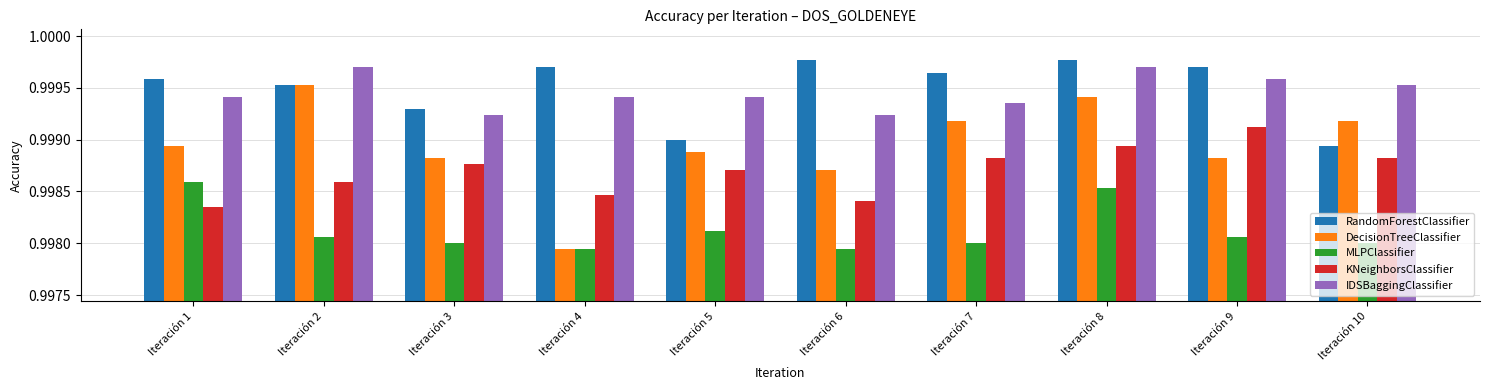

At Iteración 10, list the series in order from smallest to largest.

MLPClassifier, KNeighborsClassifier, RandomForestClassifier, DecisionTreeClassifier, IDSBaggingClassifier